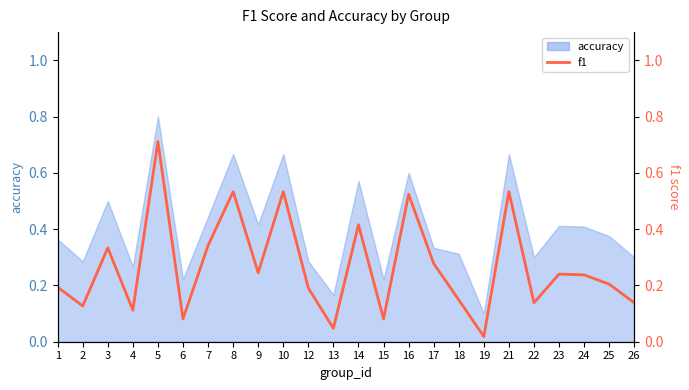

How many interior local peaks (higher than both neighbors) does the data have?

8